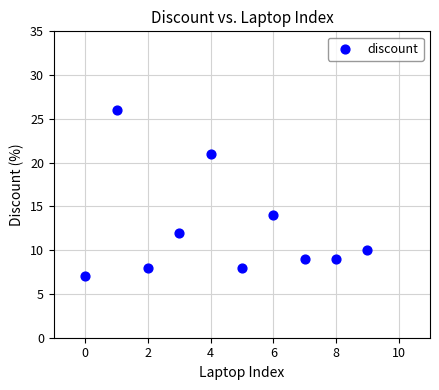

What is the average Y value?

12